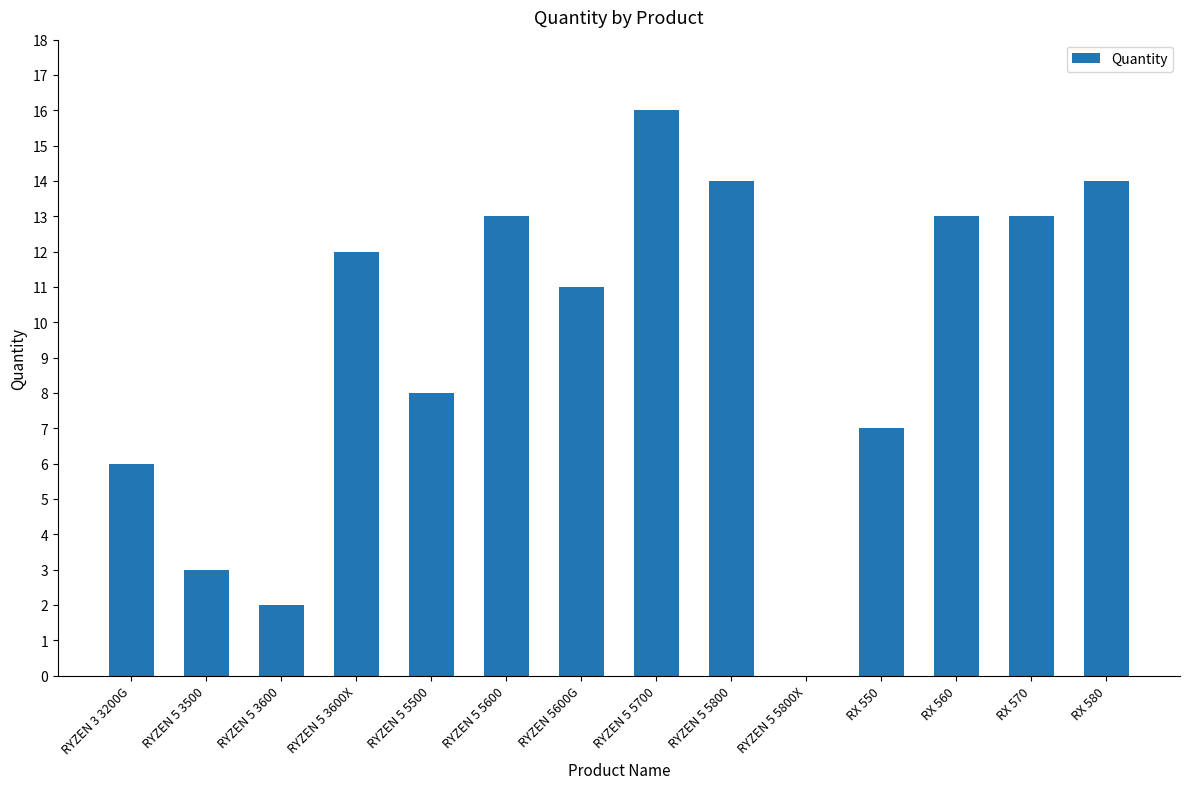

How many values are above zero?

13